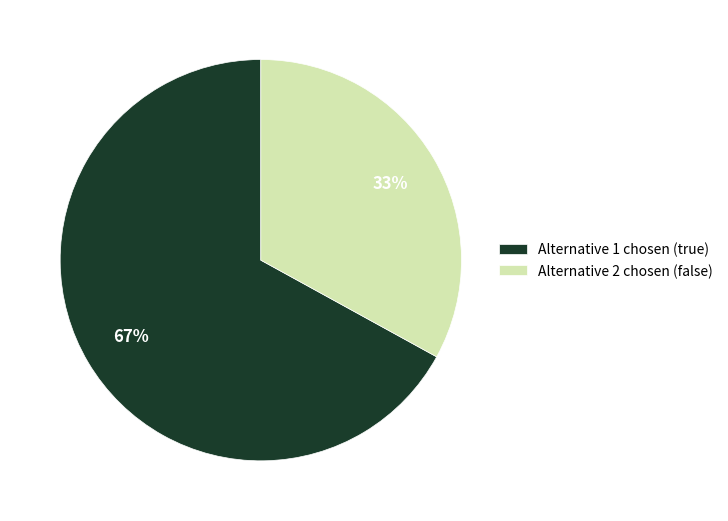

To the nearest percent, what percentage of the pie is Alternative 1 chosen (true)?

67%